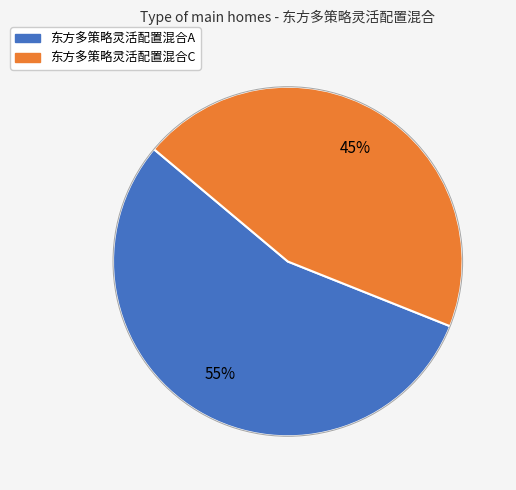

How many slices are in this pie chart?

2